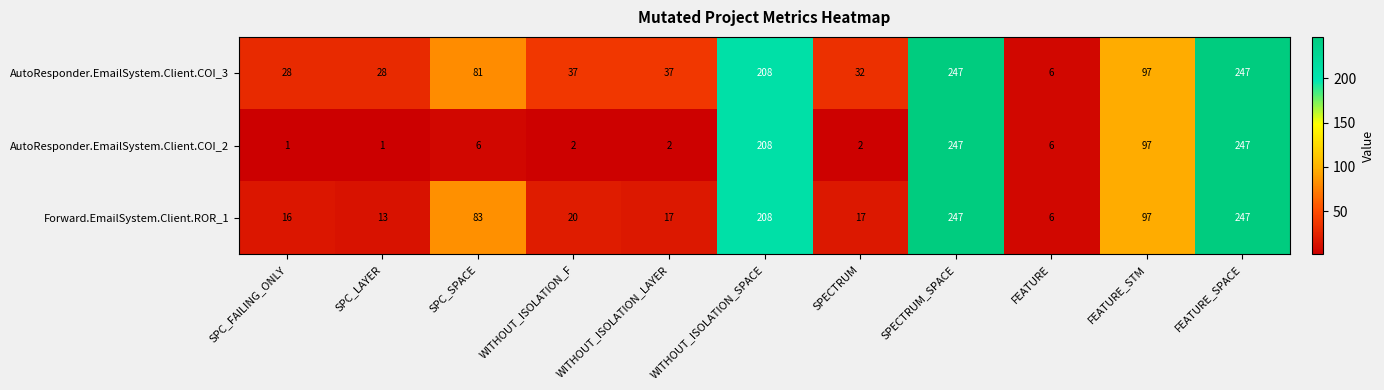

Which series has the largest total across all categories?

AutoResponder.EmailSystem.Client.COI_3